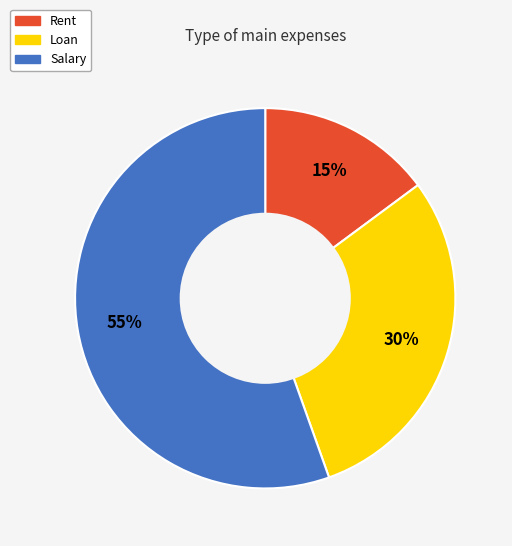

What is the smallest slice in the pie chart?

Rent